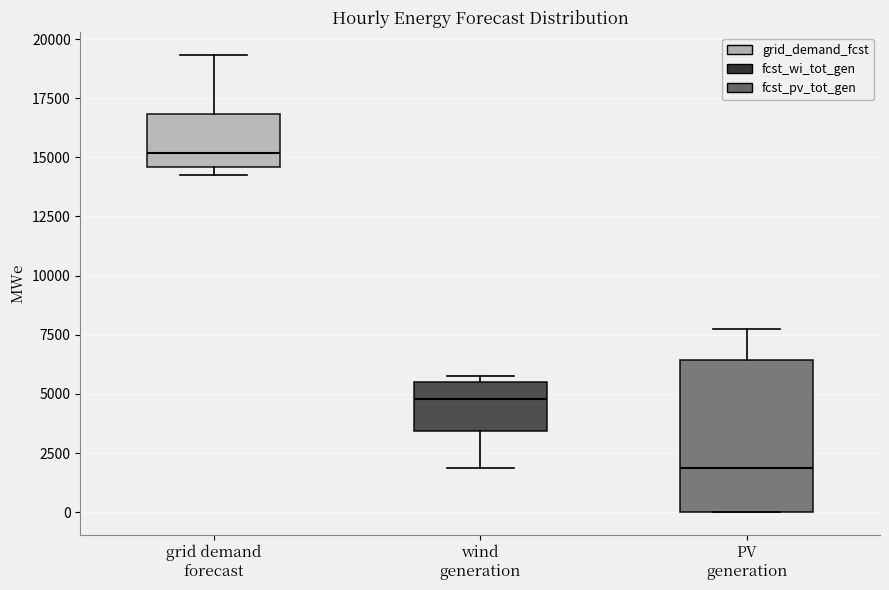

Where does the upper whisker of the box for grid demand forecast end on the y-axis? The values are not printed on the chart, so give them approximately, as read against the axis.

19500